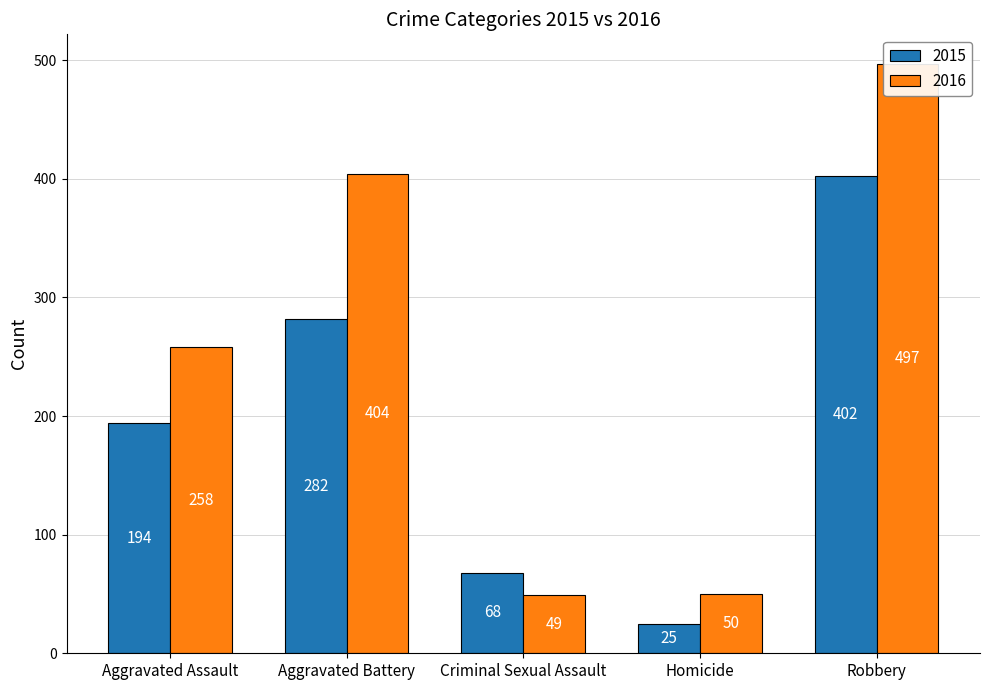

Is the value of 2015 at Aggravated Assault greater than the value of 2016 at Robbery?

No